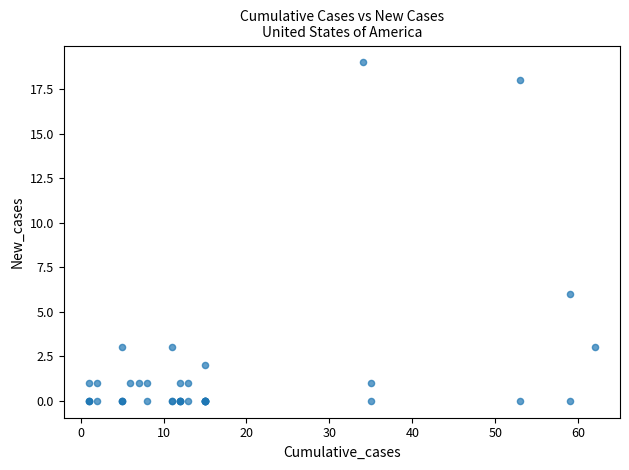

What Y value in the scatter plot is closest to 9?

6